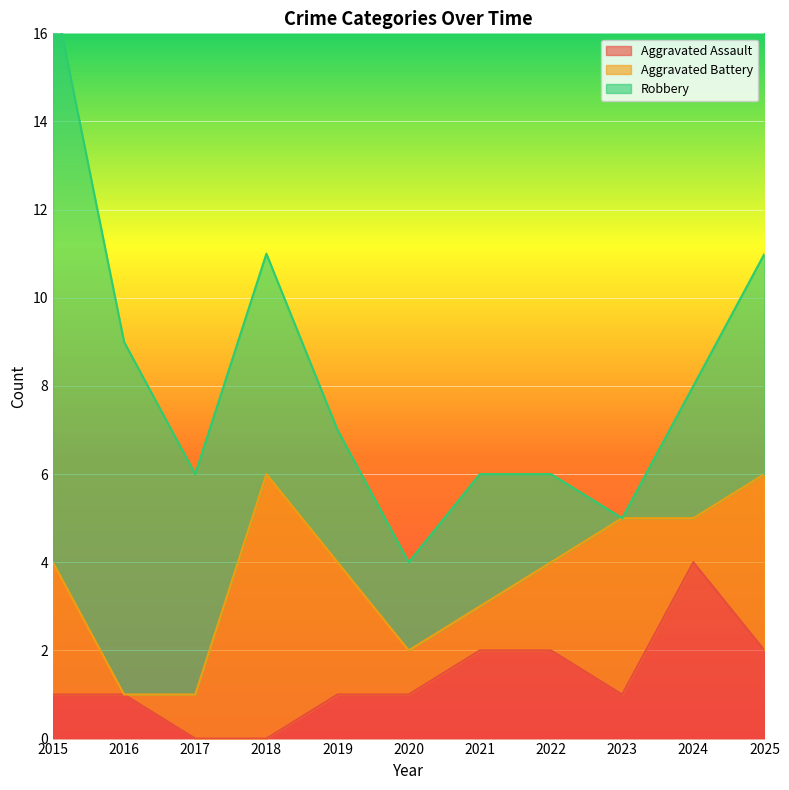

Which category has the lowest value across all series?

2017